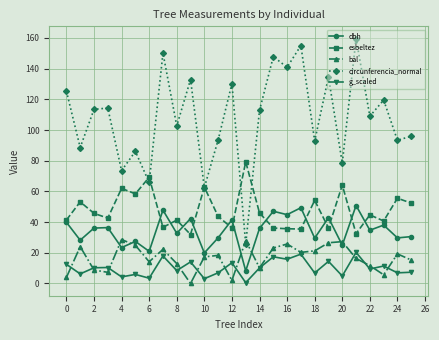

What are all the series names shown in the legend?

dbh, esbeltez, bal, circunferencia_normal, g_scaled